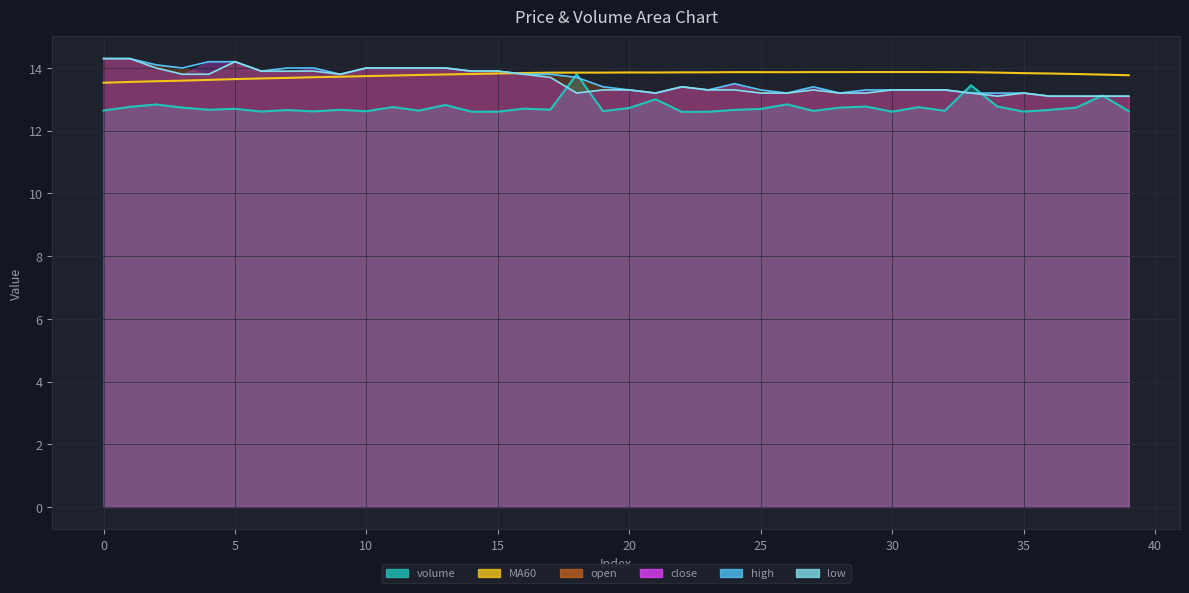

The low series shows 14.0 at 11. True or false?

True